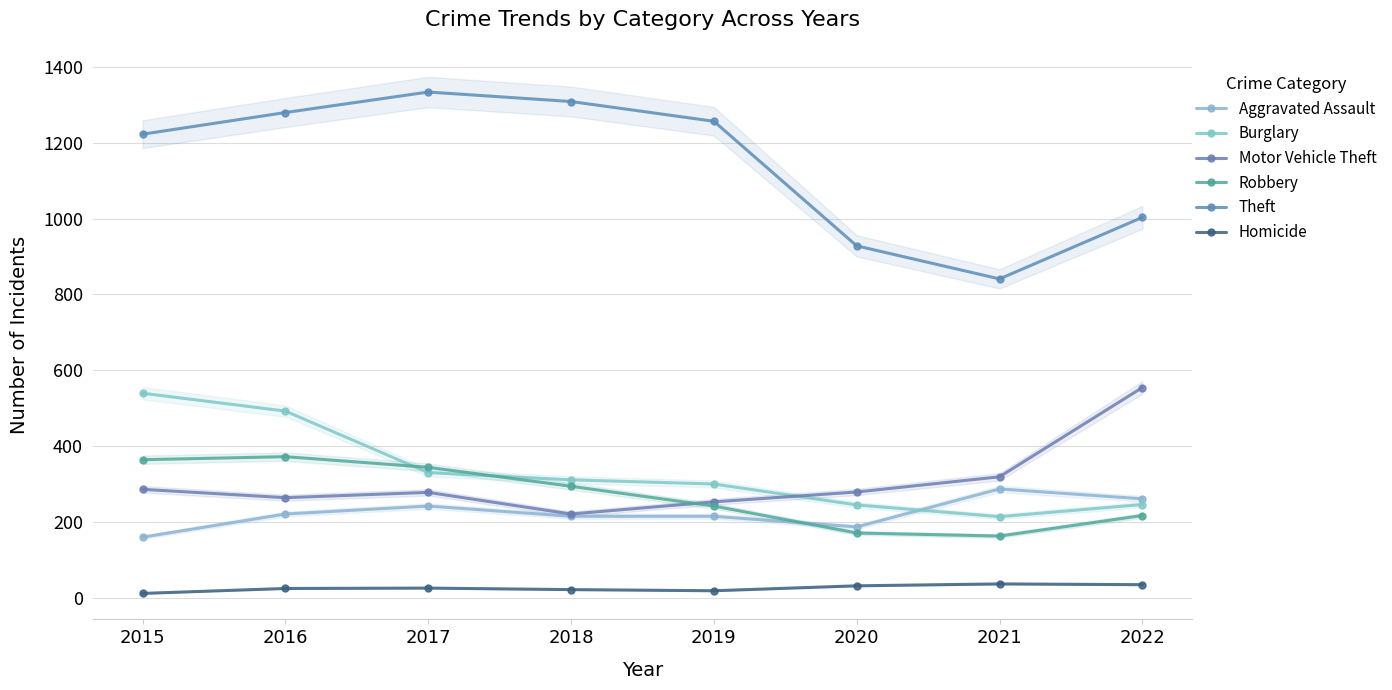

What is the maximum value shown in the chart?

1333